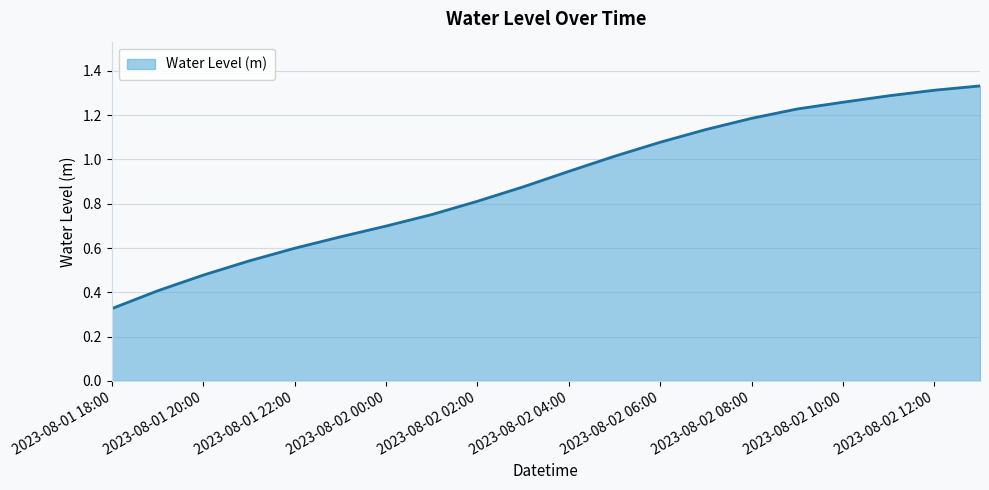

How many lines are shown in the chart?

1